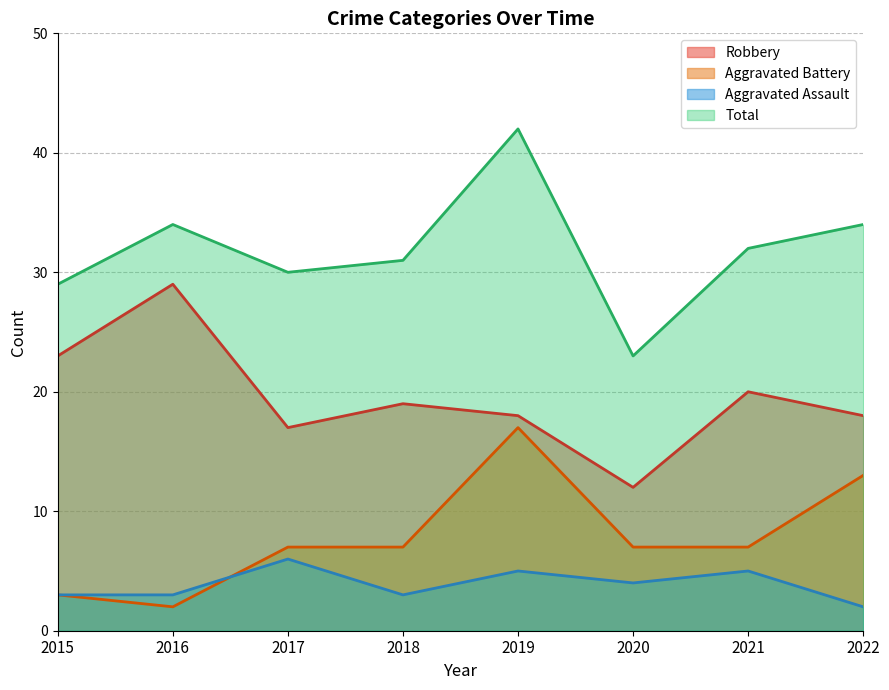

Reading right to left, extract all data points from this chart.

Robbery: 2022=18	2021=20	2020=12	2019=18	2018=19	2017=17	2016=29	2015=23
Aggravated Battery: 2022=13	2021=7	2020=7	2019=17	2018=7	2017=7	2016=2	2015=3
Aggravated Assault: 2022=2	2021=5	2020=4	2019=5	2018=3	2017=6	2016=3	2015=3
Total: 2022=34	2021=32	2020=23	2019=42	2018=31	2017=30	2016=34	2015=29